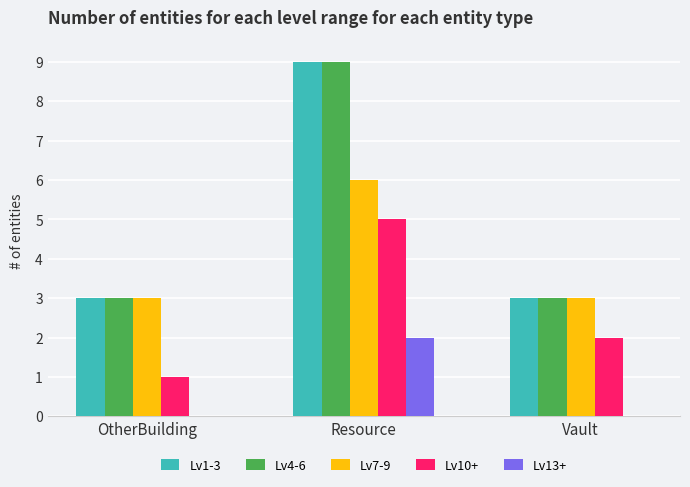

Is it true that Lv1-3 equals 3 at OtherBuilding?

True